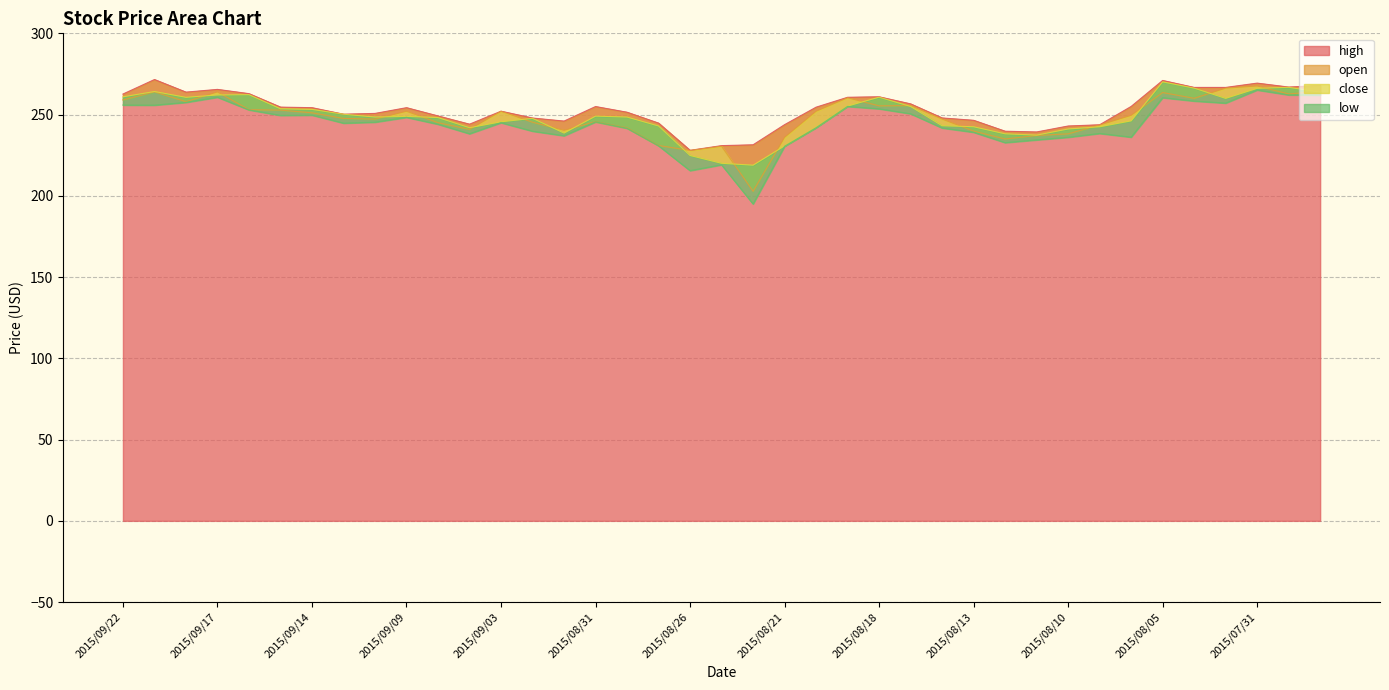

What is the label of the 2nd point from the right?

2015/07/30